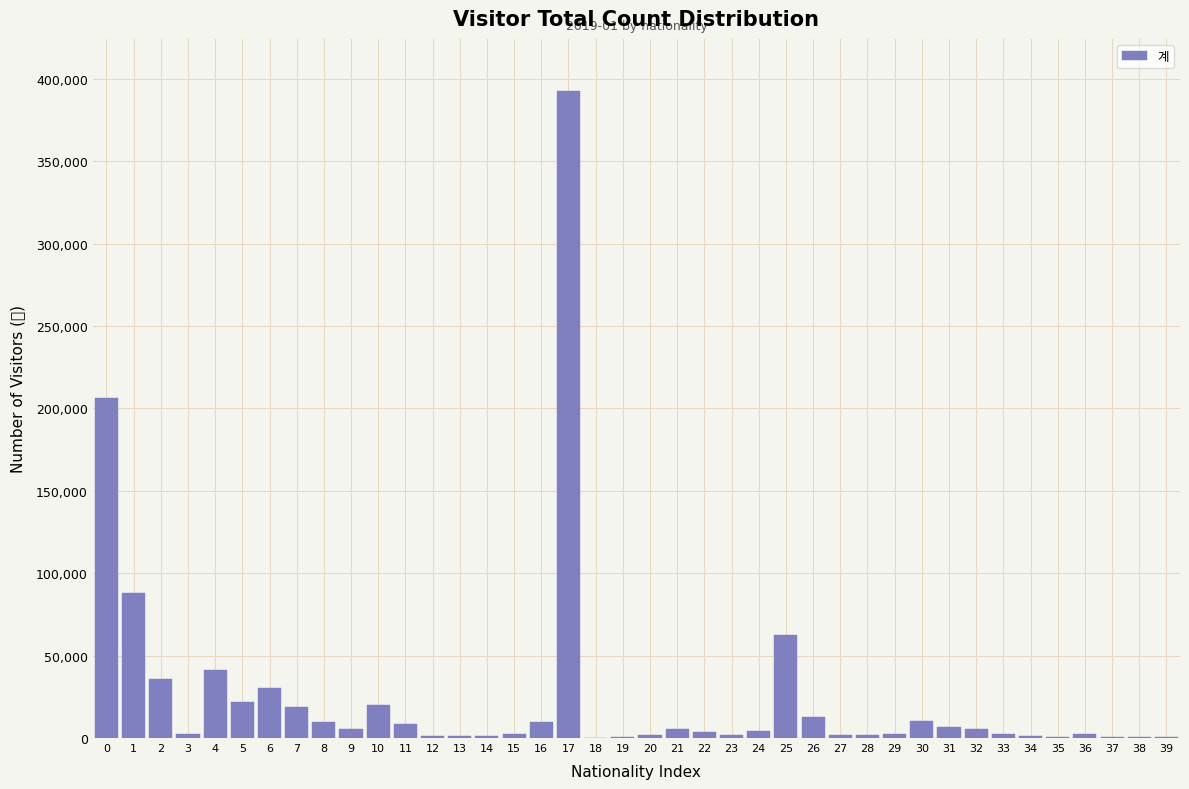

What is the change in value from 0 to 17?

+186288